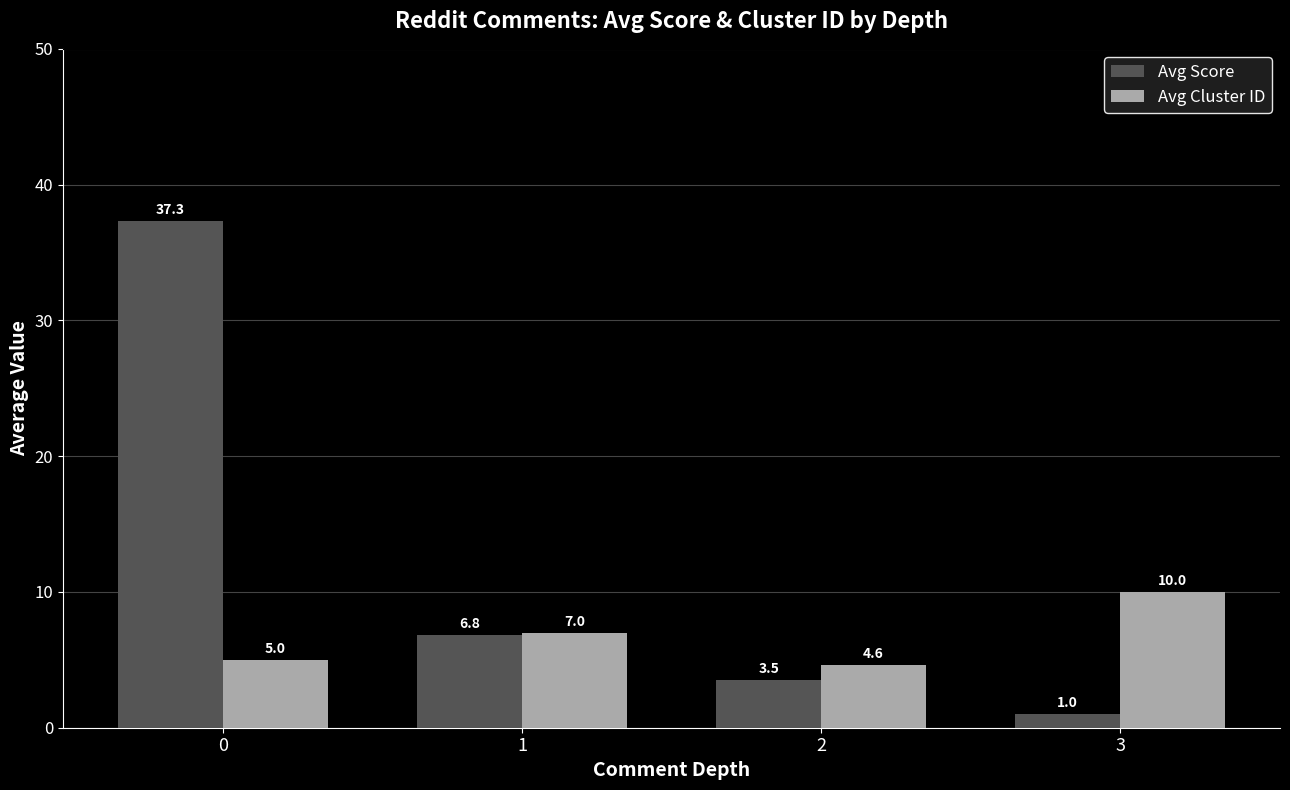

Reading left to right, transcribe all the data shown in this chart.

Avg Score: 0=37.3	1=6.8	2=3.5	3=1.0
Avg Cluster ID: 0=5.0	1=7.0	2=4.6	3=10.0